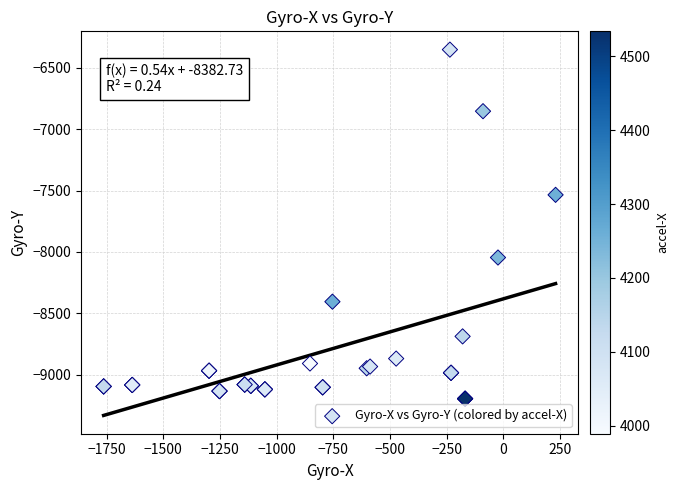

What Y value in the scatter plot is closest to -7774?

-7535